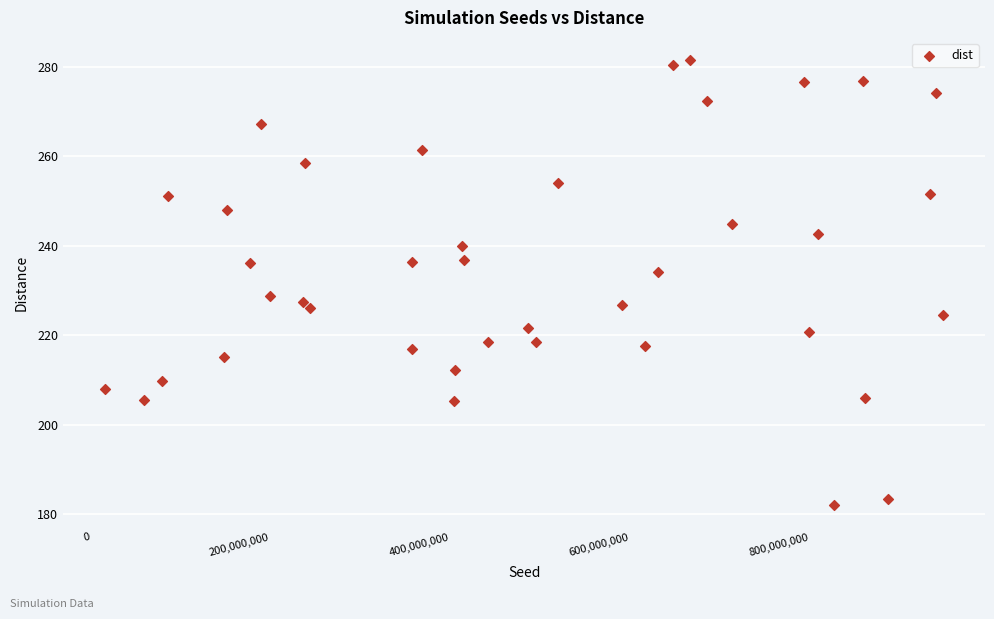

What is the range of X values (max minus min)?

931442698.0